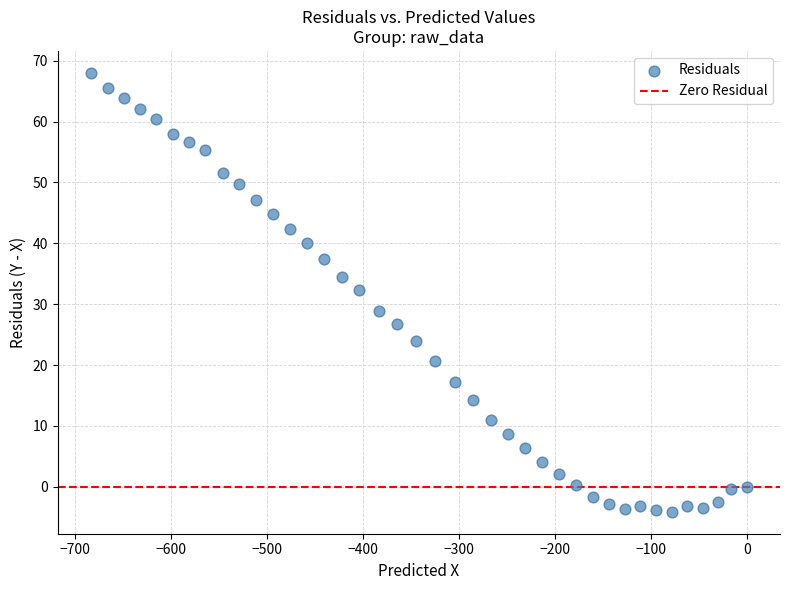

What is the range of Y values (max minus min)?

72.1